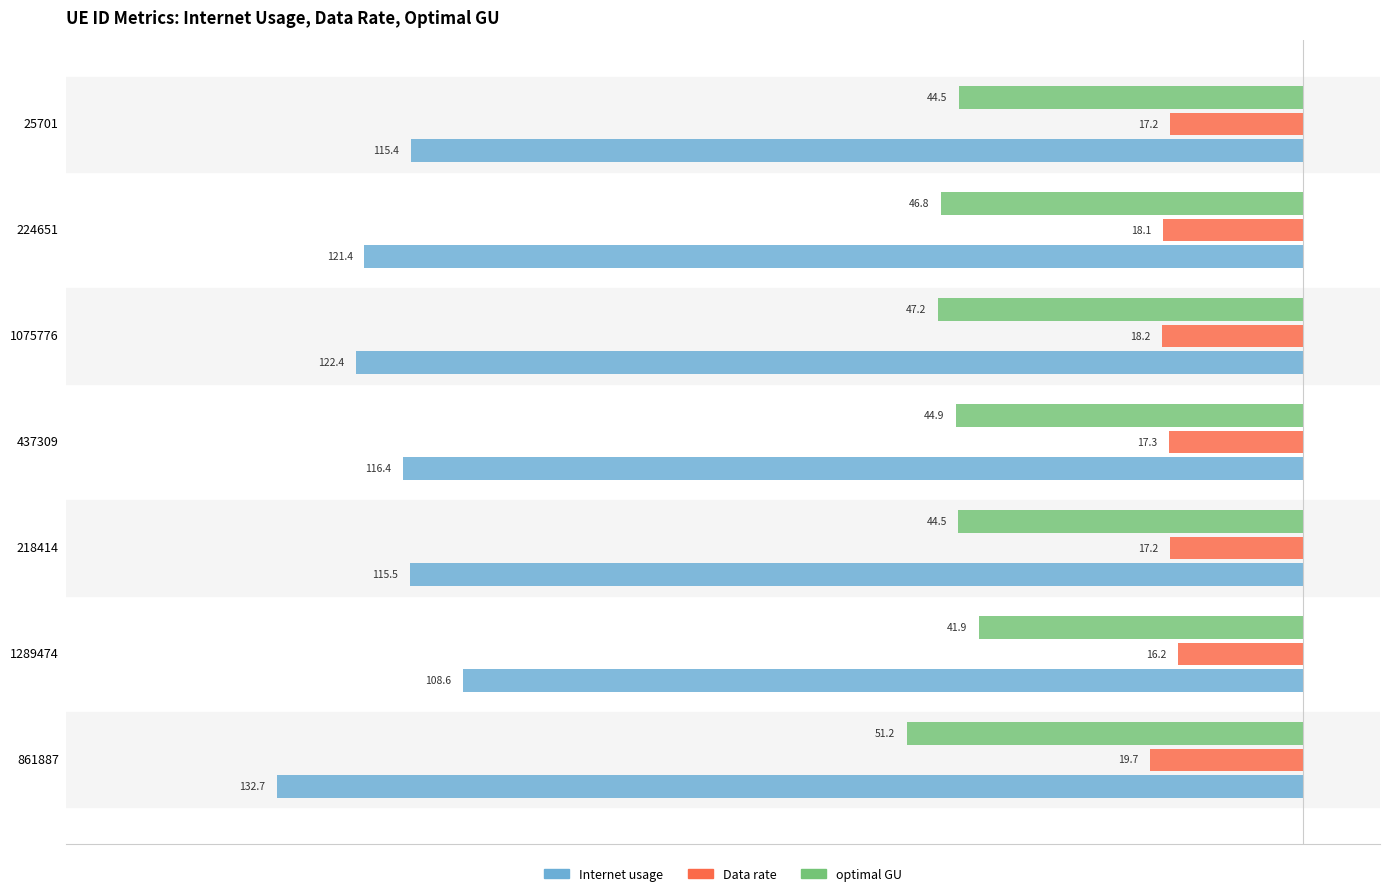

What is the value of the optimal GU bar at the 3rd from the left?

-44.5